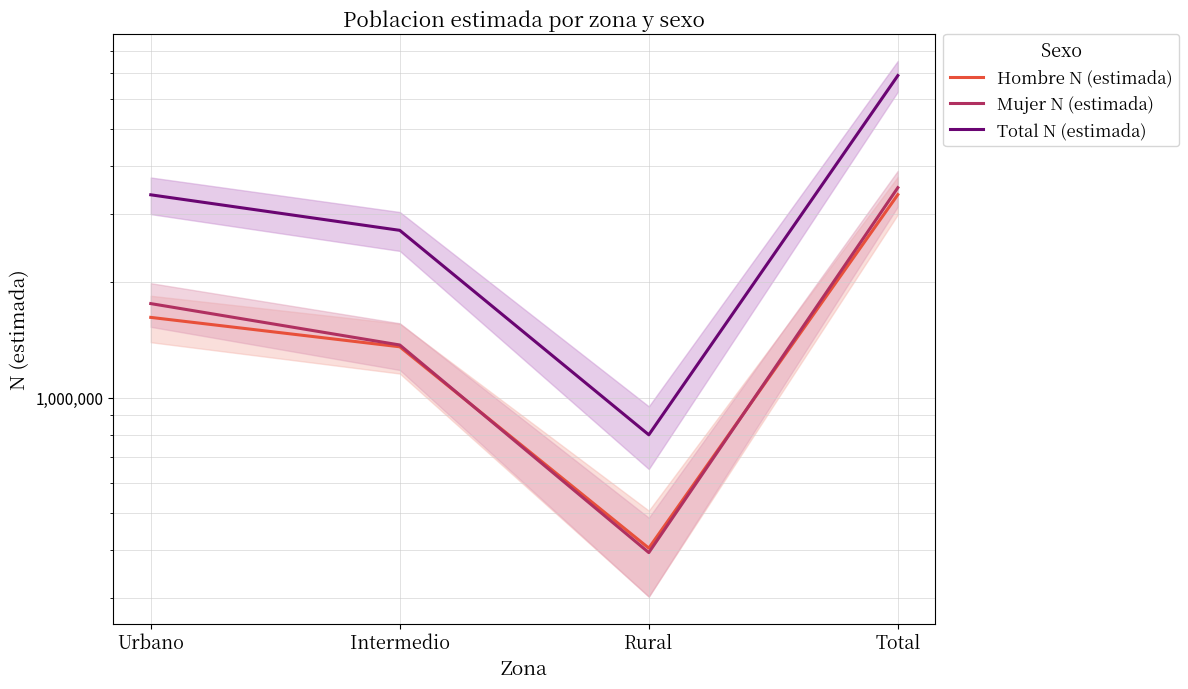

At how many categories does at least one series exceed 2853354?

2